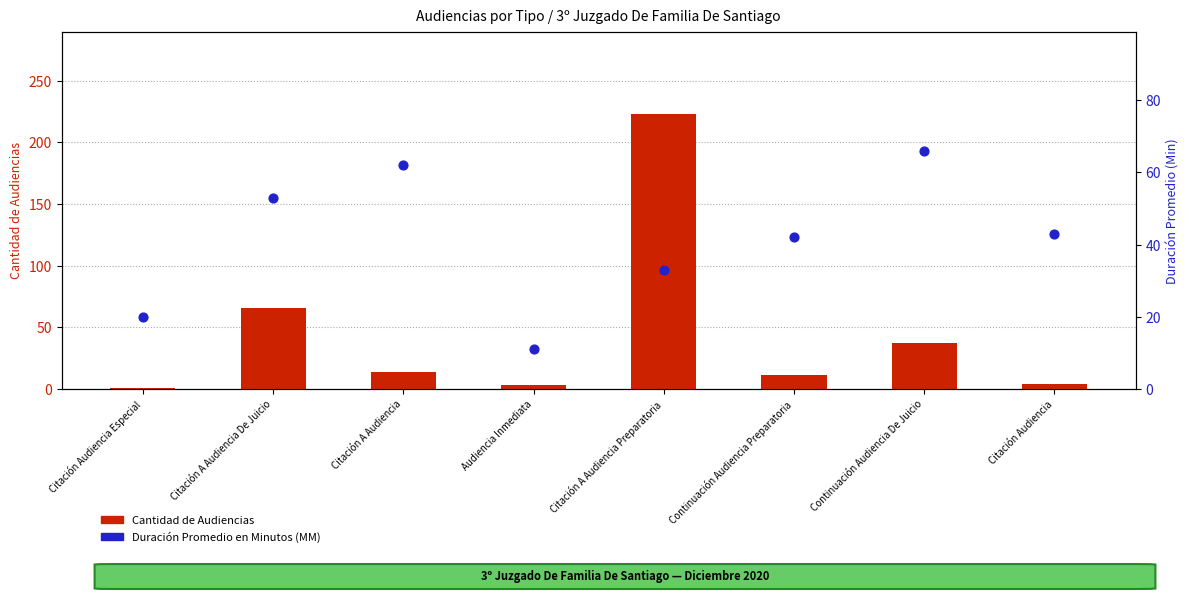

Which series reaches the maximum Y coordinate?

Cantidad de Audiencias